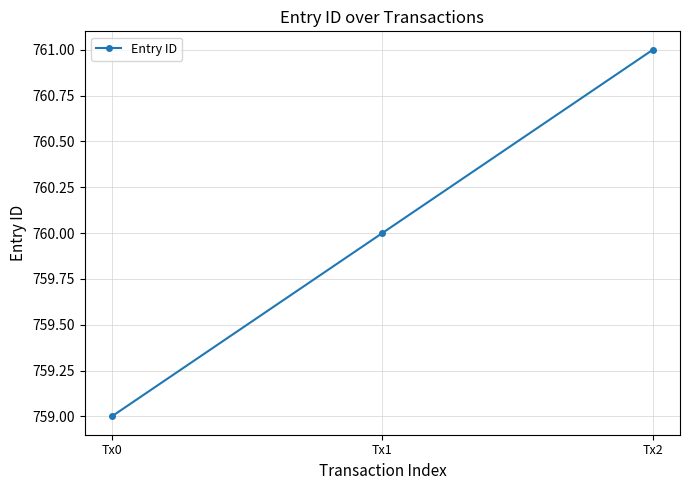

Does the chart have visible grid lines?

Yes